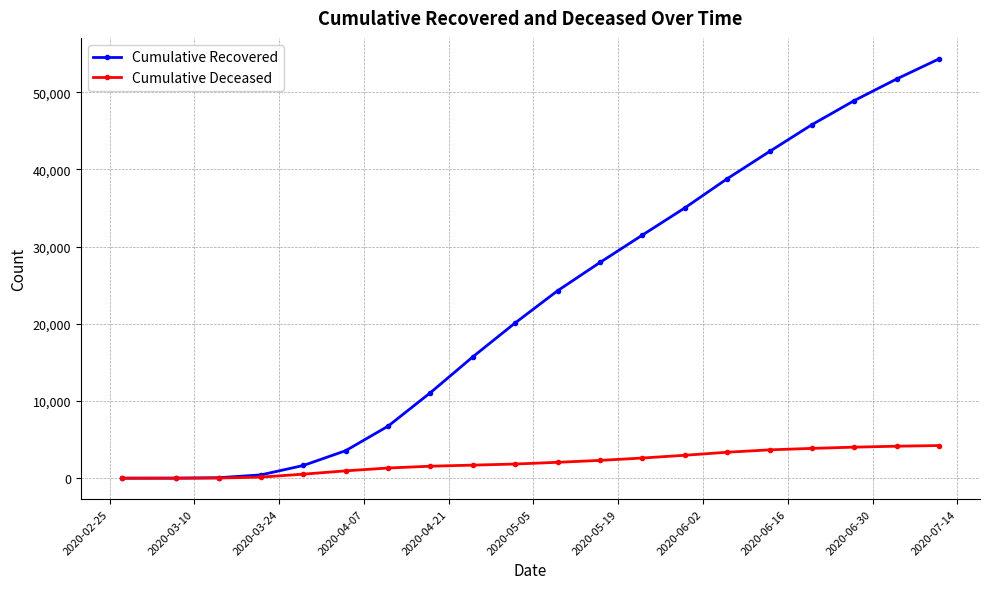

Which series has the widest spread of values?

Cumulative Recovered